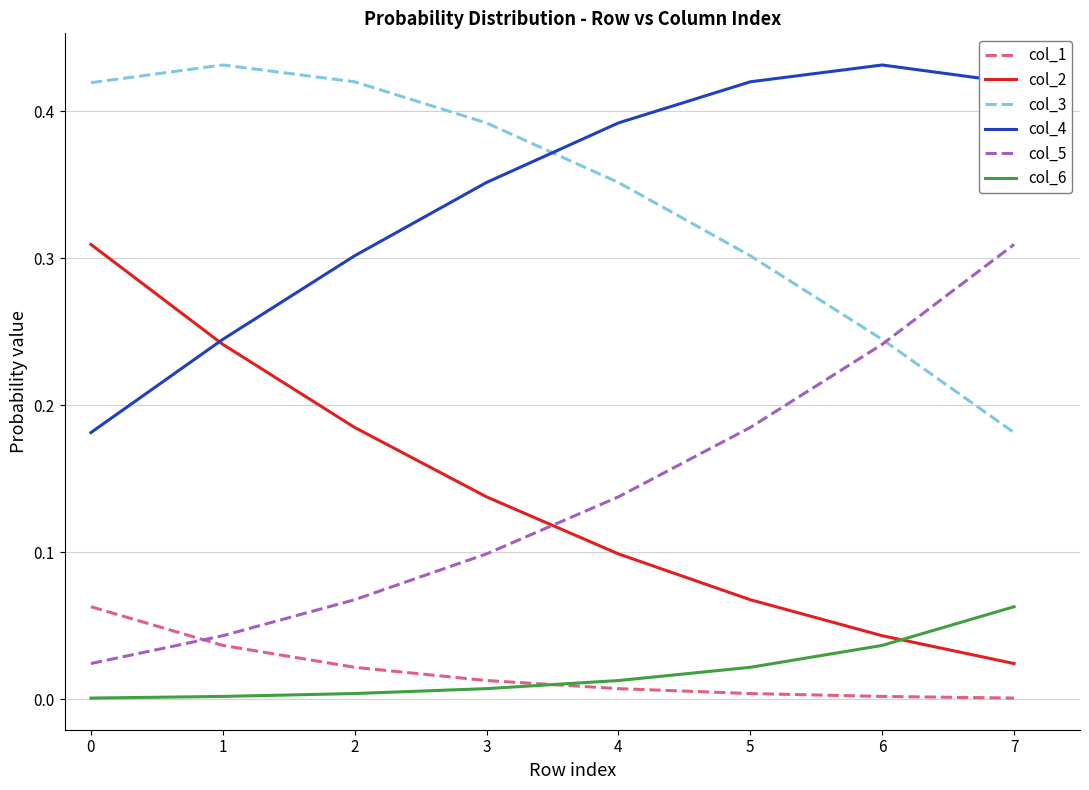

Is this an area chart (filled region under the line)?

No